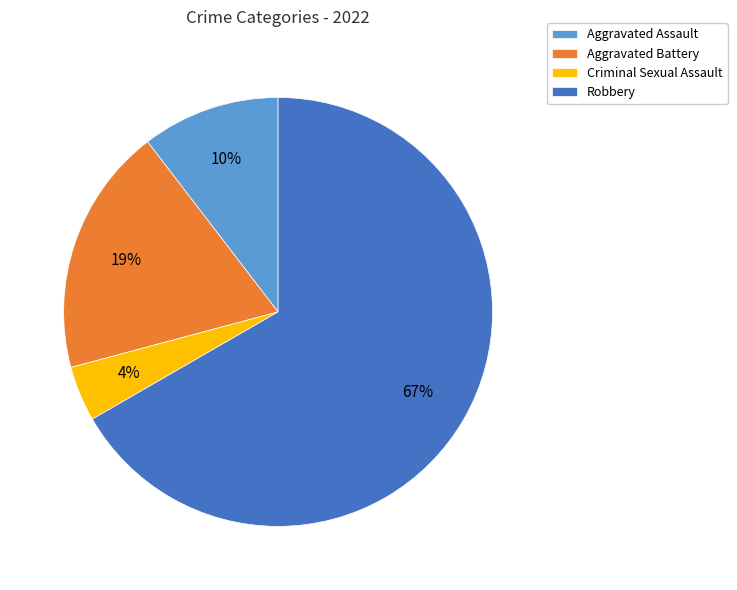

Which slice represents more than half of the pie?

Robbery